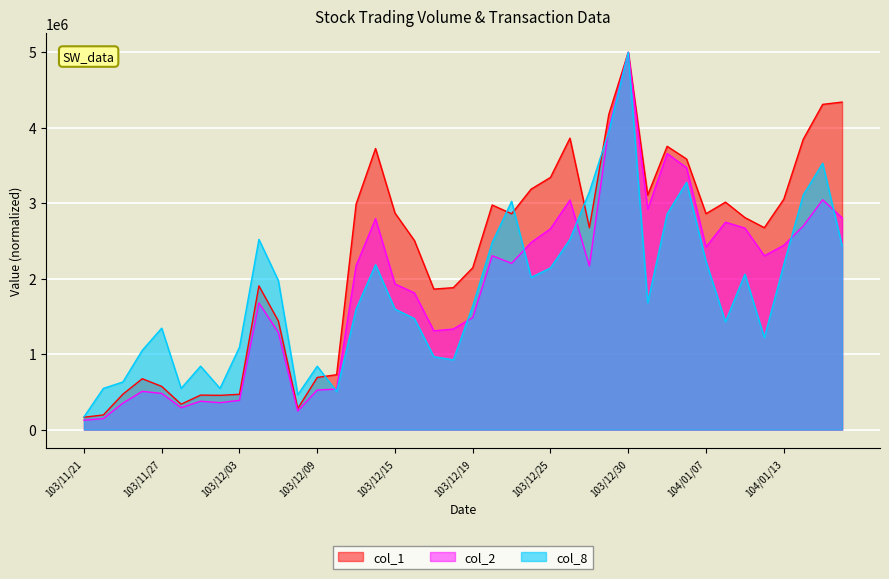

At which label does col_2 reach its minimum?

103/11/21